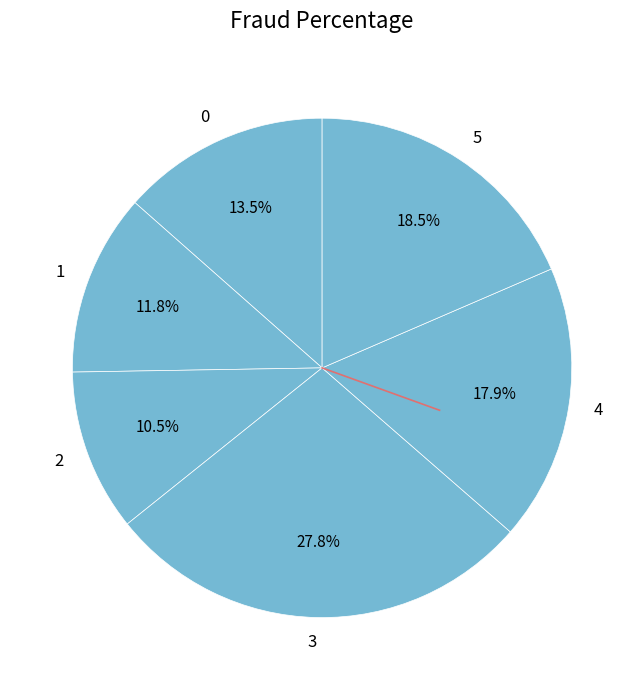

What is the largest slice in the pie chart?

3